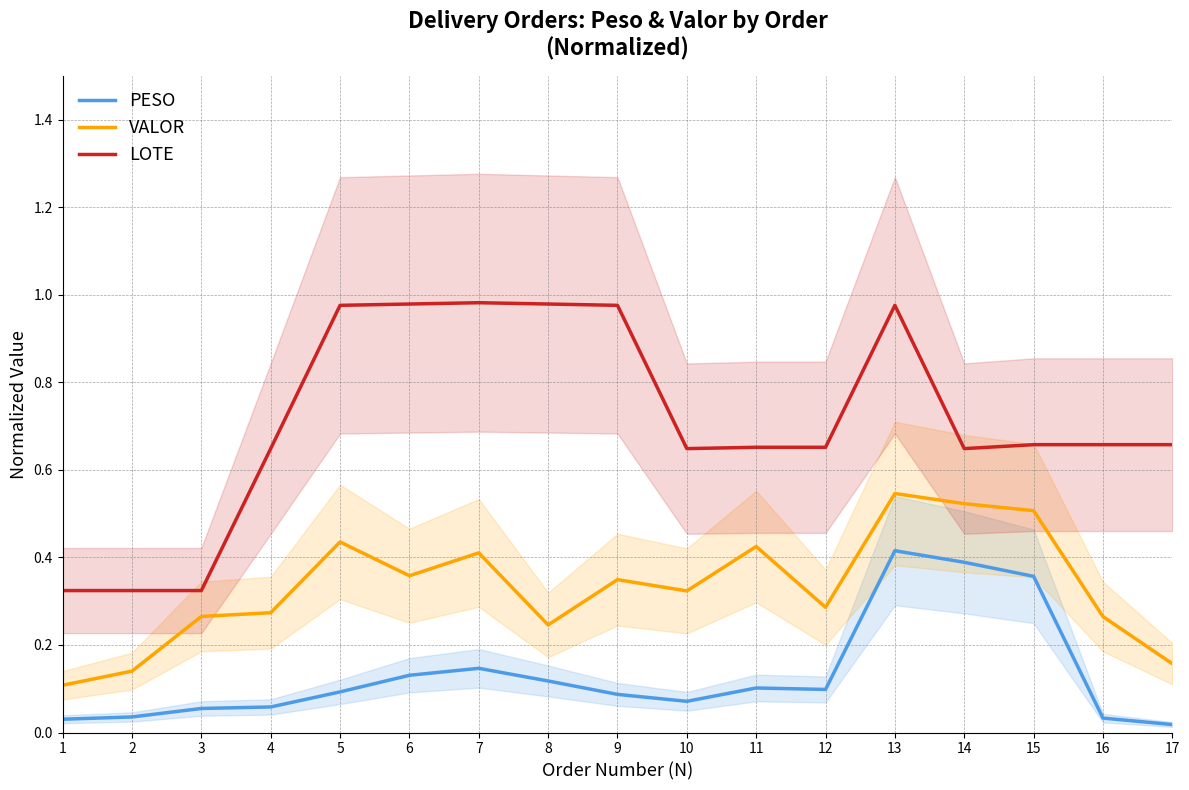

Is it true that VALOR equals 0.4 at 11?

True